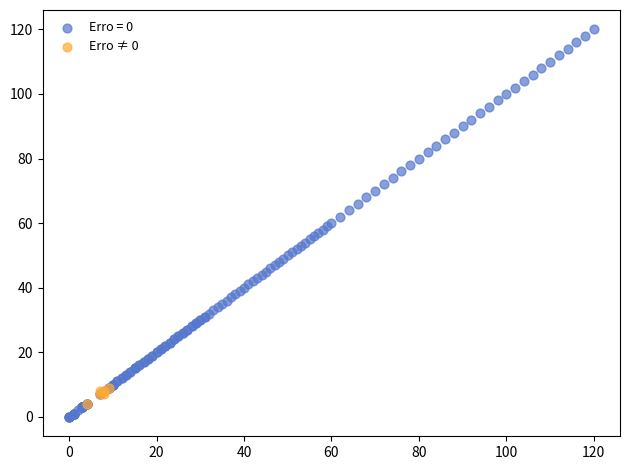

Which series reaches the maximum Y coordinate?

Erro = 0